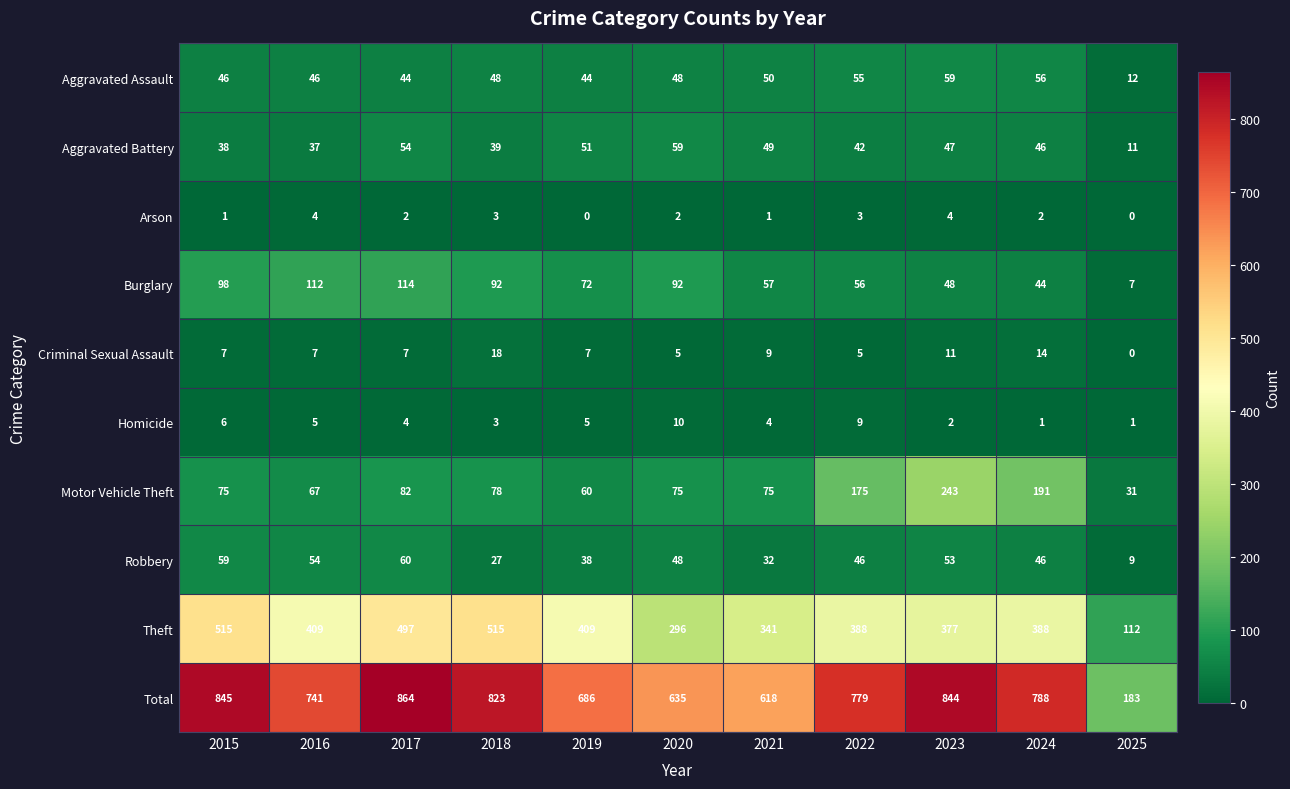

At which category does the chart reach its peak across all series?

2017